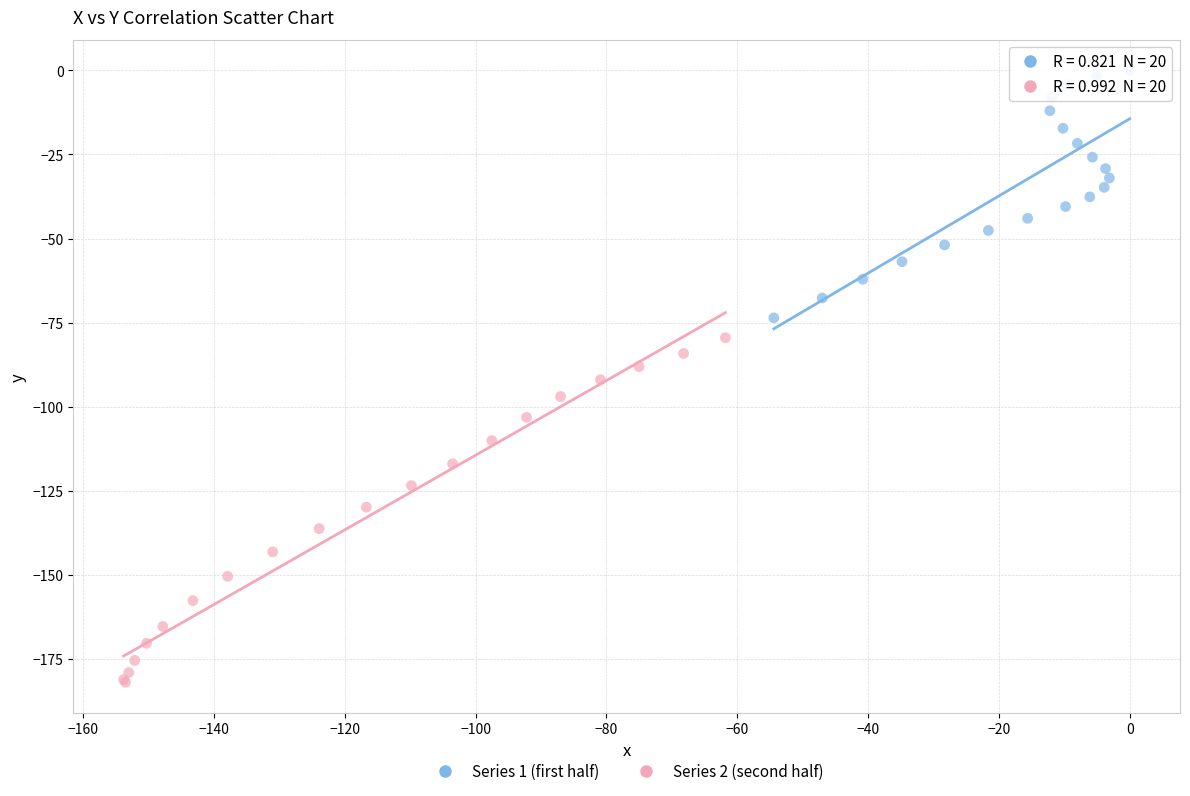

Which series reaches the minimum Y coordinate?

Series 2 (second half)